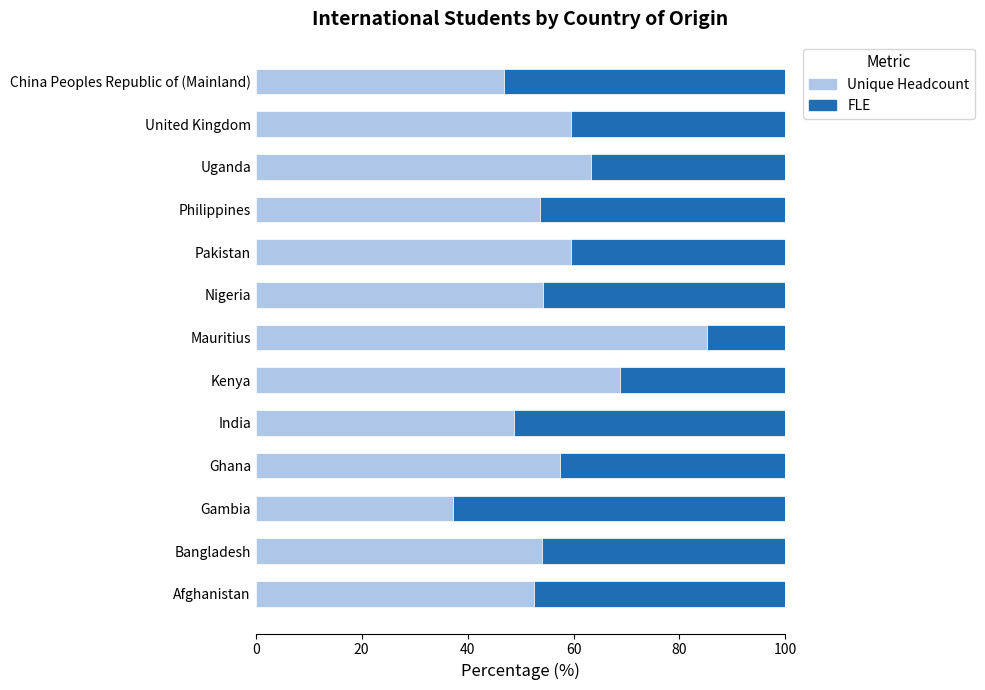

True or false: Unique Headcount has a value of 82.5 at Bangladesh.

False